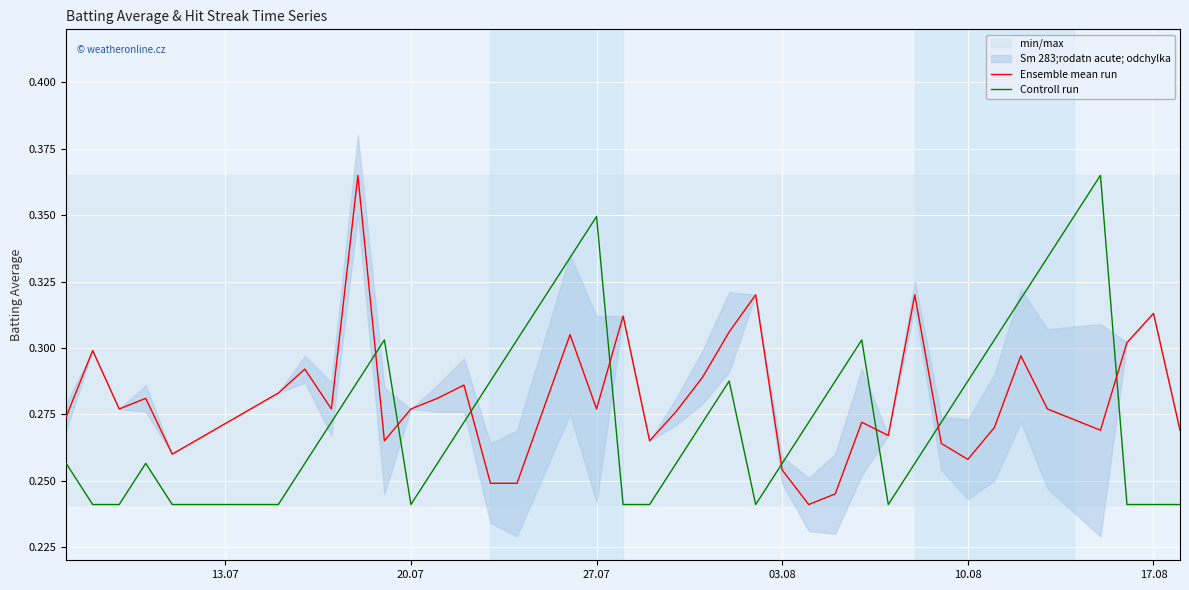

How many intersections are there between Ensemble mean run and Controll run?

8